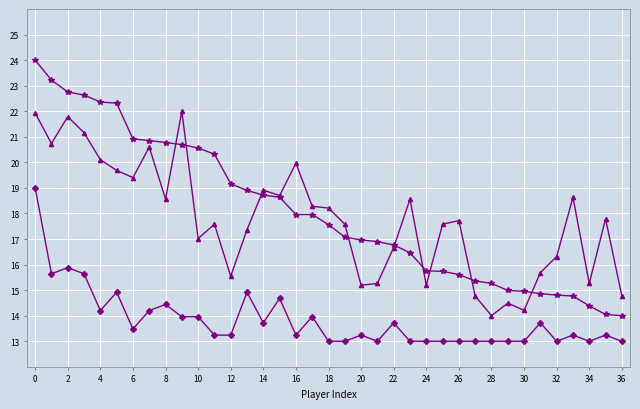

What is the minimum value shown in the chart?

13.0